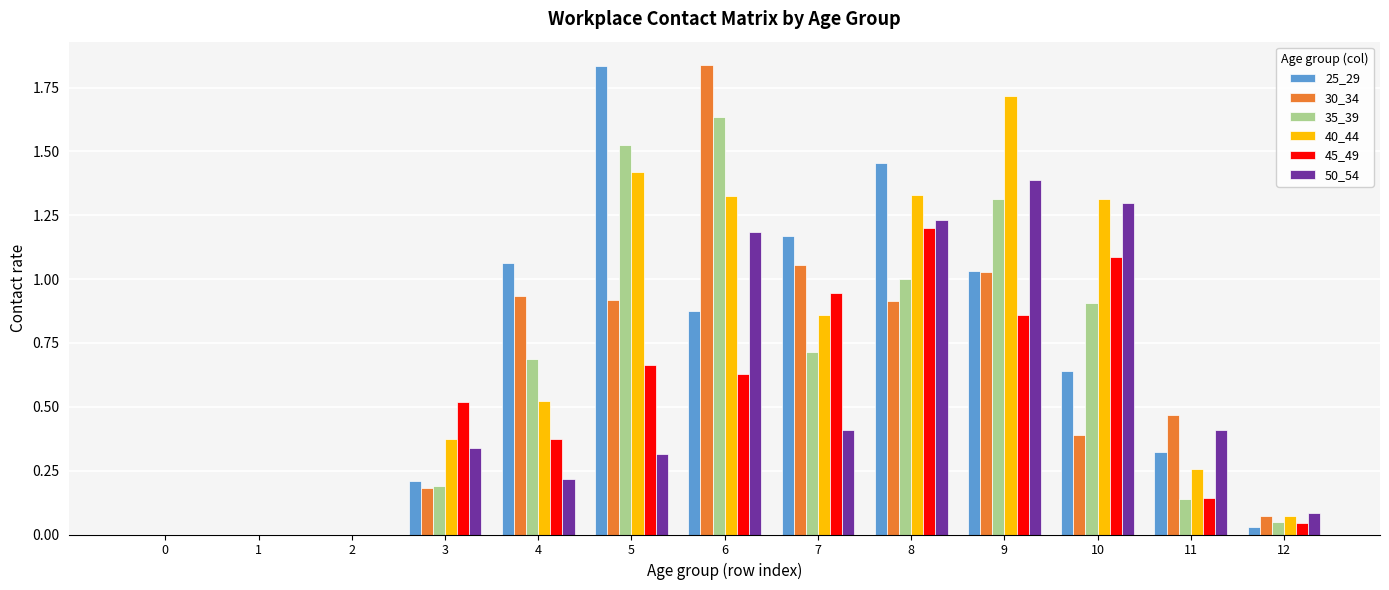

How many groups of bars are there?

13